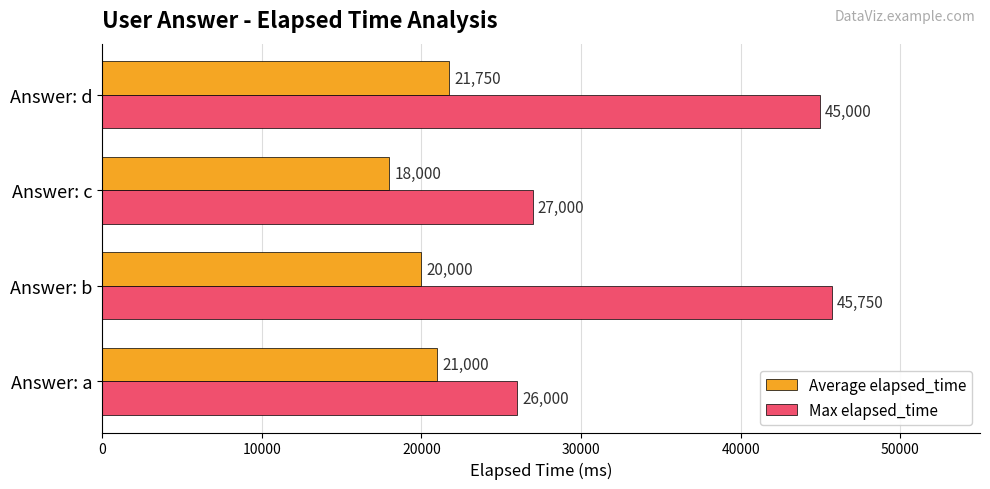

List the series in order of their overall mean, lowest first.

Average elapsed_time, Max elapsed_time